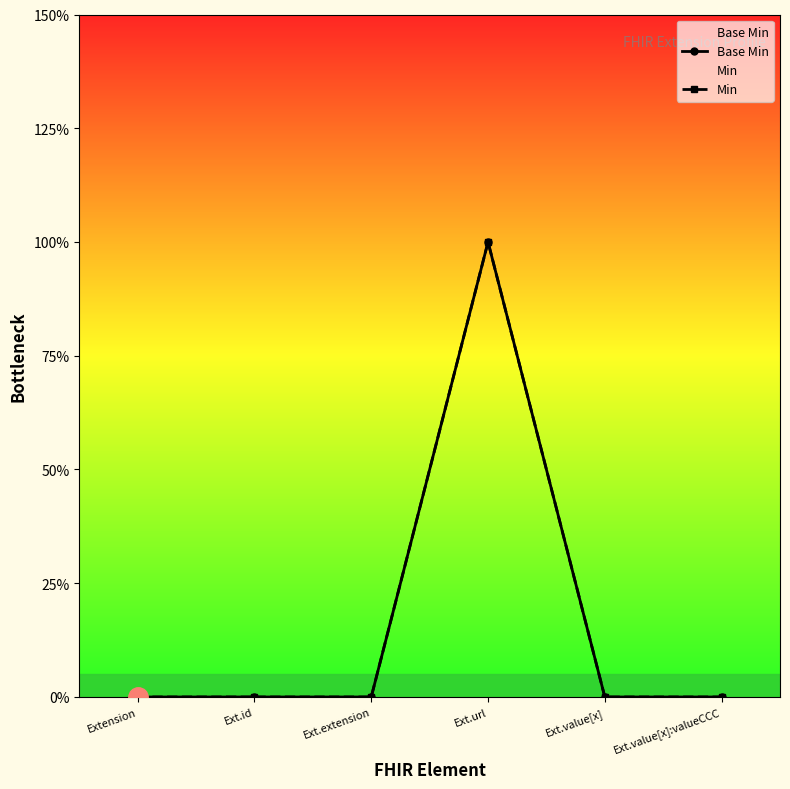

Reading right to left, list all the values displayed in this chart.

Base Min: Ext.value[x]:valueCCC=0	Ext.value[x]=0	Ext.url=1	Ext.extension=0	Ext.id=0	Extension=0
Min: Ext.value[x]:valueCCC=0	Ext.value[x]=0	Ext.url=1	Ext.extension=0	Ext.id=0	Extension=0